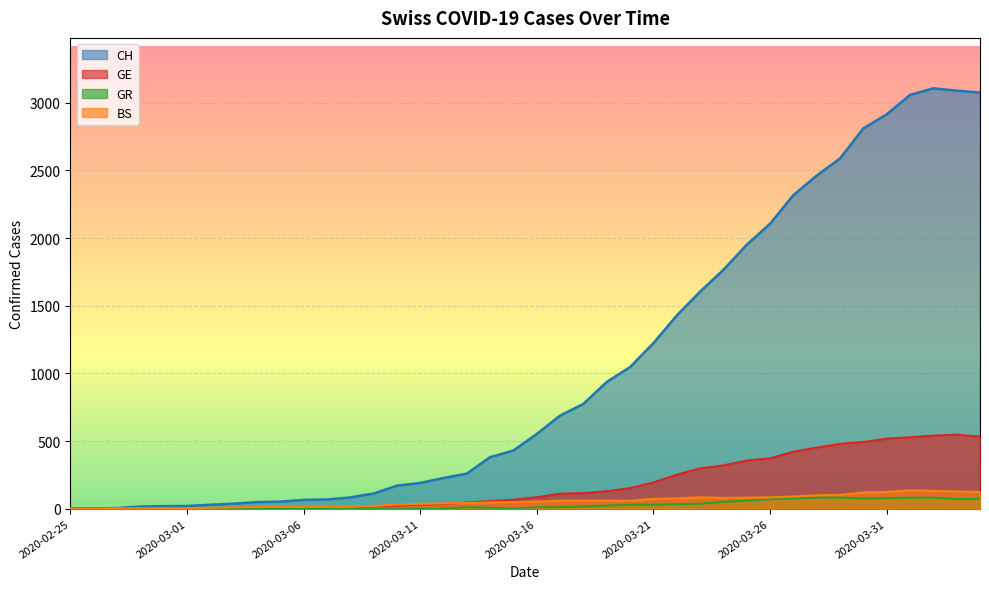

What are all the series names shown in the legend?

CH, GE, GR, BS